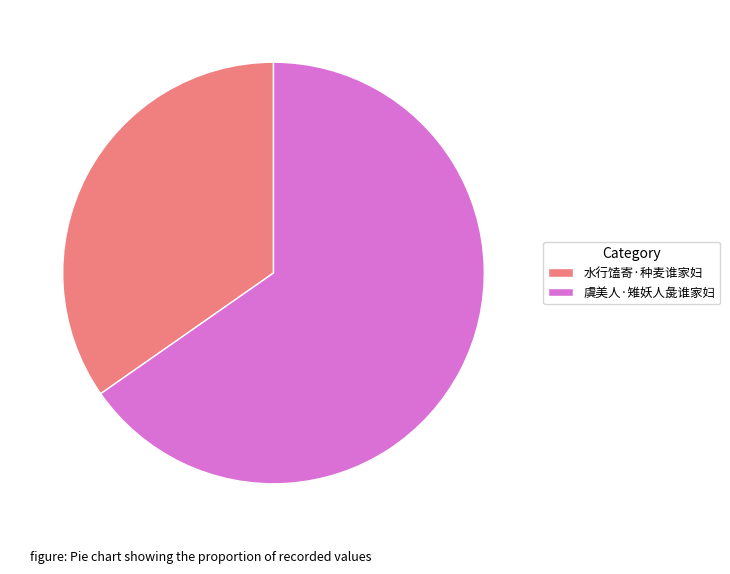

Is there any slice that represents more than half of the pie?

Yes